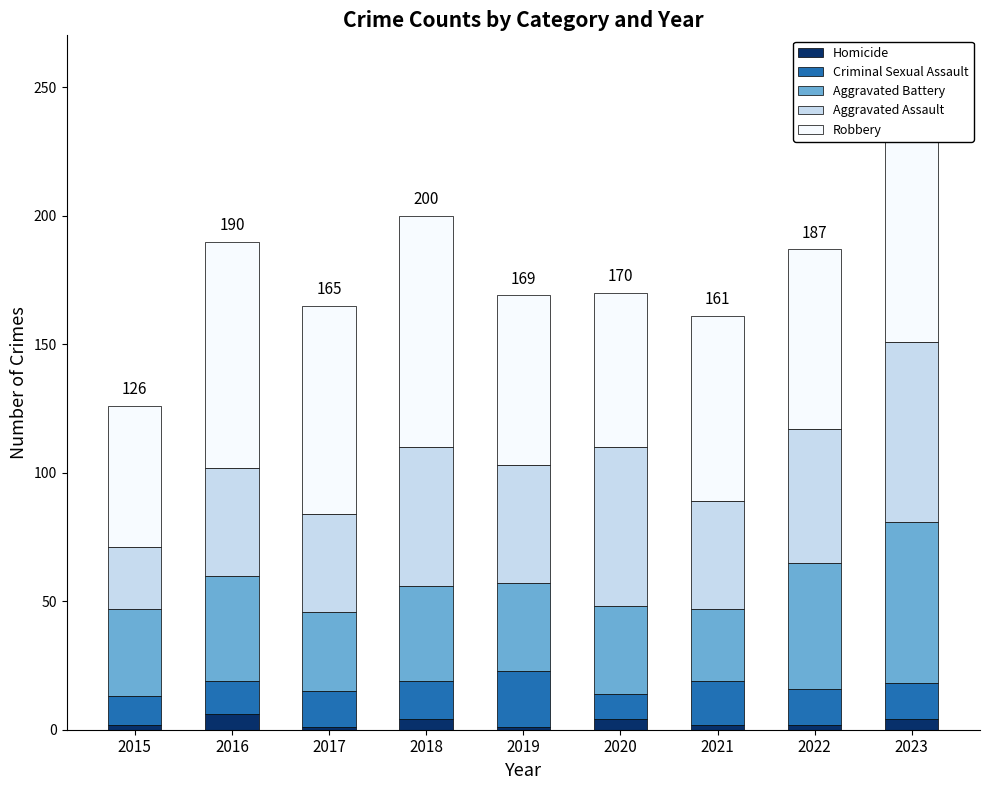

What is the sum of all Homicide values?

26